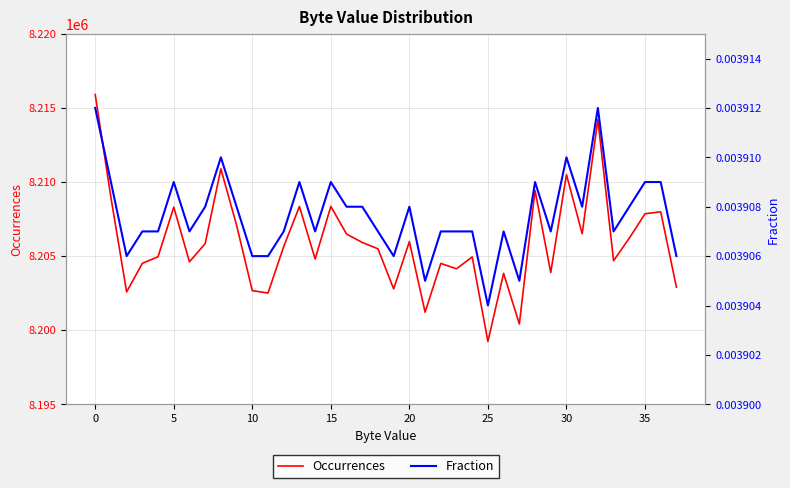

True or false: Occurrences has a value of 8209434.0 at 28.

True